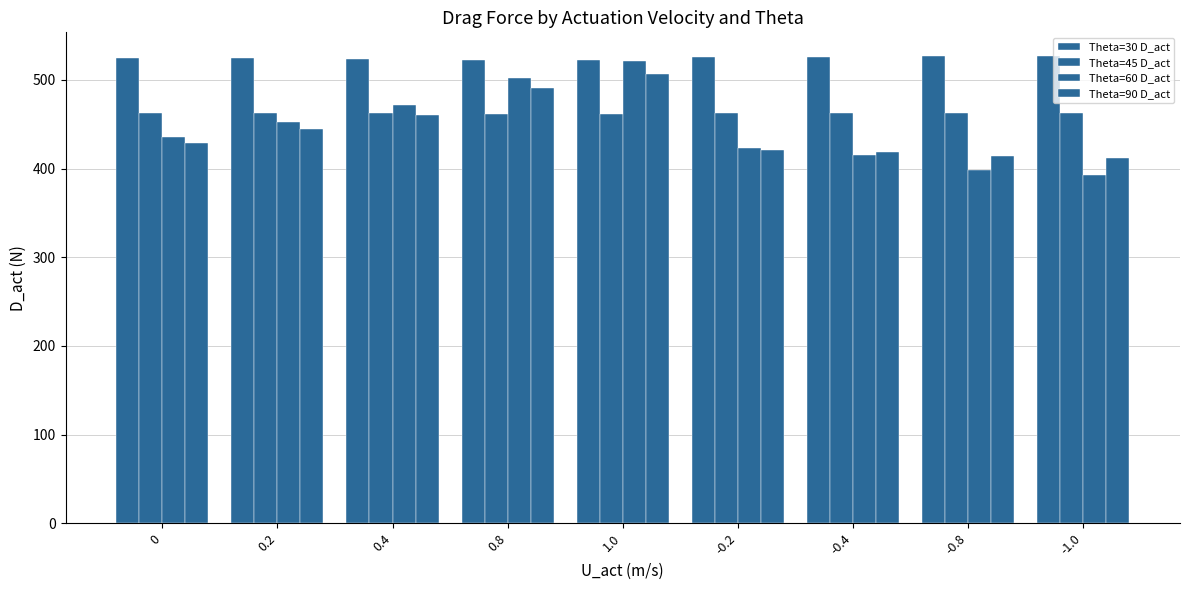

Reading left to right, transcribe all the data shown in this chart.

Theta=30 D_act: 0=525.2	0.2=524.5	0.4=524.0	0.8=522.8	1.0=522.2	-0.2=525.4	-0.4=526.1	-0.8=526.9	-1.0=527.3
Theta=45 D_act: 0=463.2	0.2=463.0	0.4=462.7	0.8=461.9	1.0=461.3	-0.2=463.0	-0.4=462.6	-0.8=462.6	-1.0=462.3
Theta=60 D_act: 0=435.4	0.2=452.6	0.4=471.3	0.8=502.5	1.0=521.2	-0.2=423.6	-0.4=415.0	-0.8=398.5	-1.0=392.2
Theta=90 D_act: 0=429.0	0.2=444.9	0.4=460.7	0.8=491.0	1.0=507.0	-0.2=421.1	-0.4=419.1	-0.8=414.5	-1.0=412.4